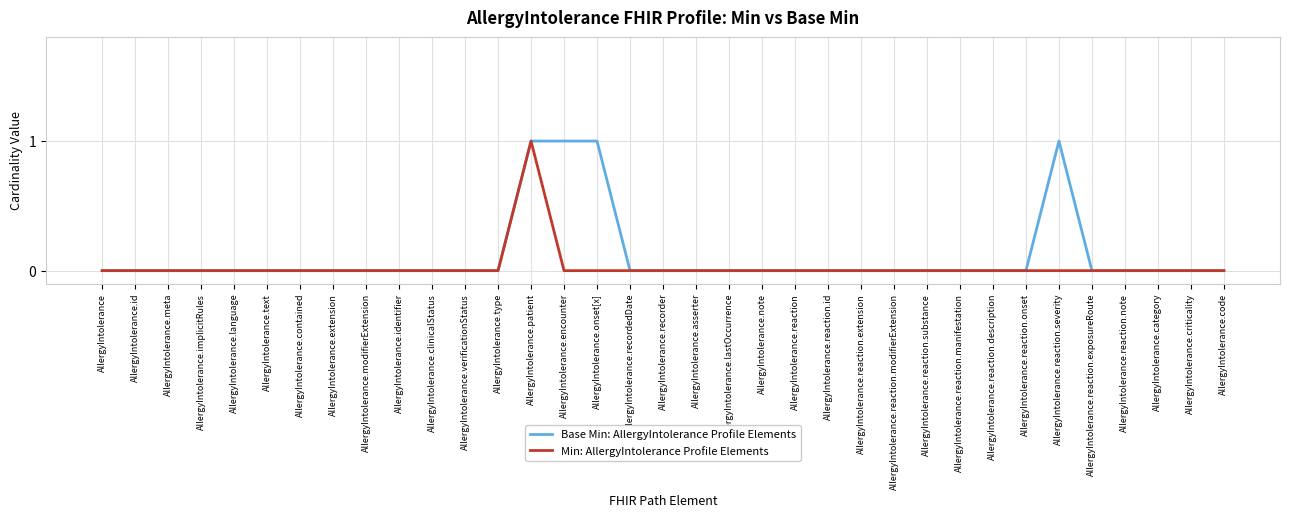

What position from the left is AllergyIntolerance.reaction.substance?

26